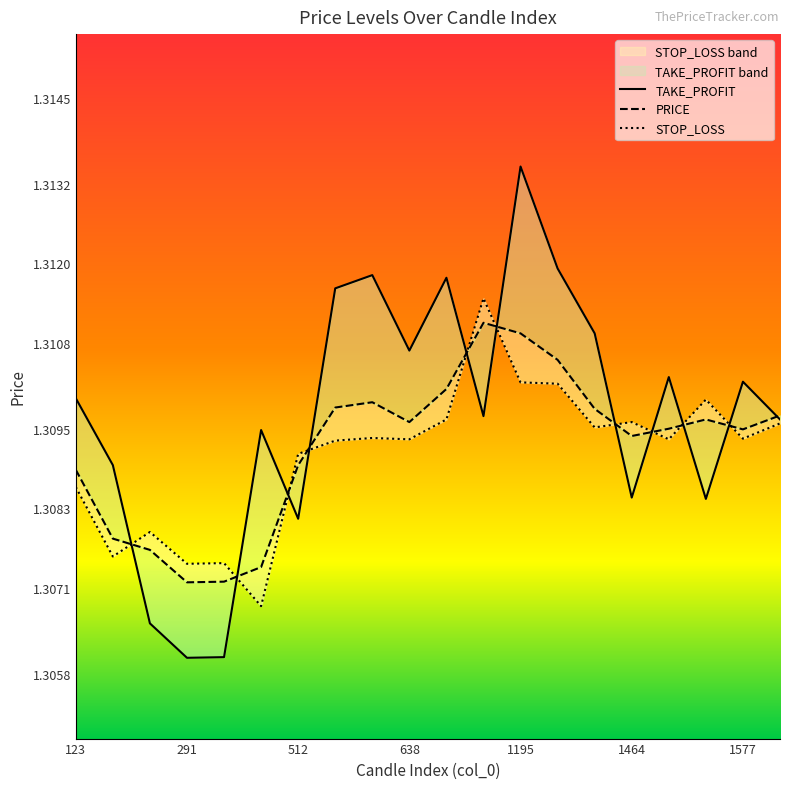

At which label does STOP_LOSS reach its peak?

1061